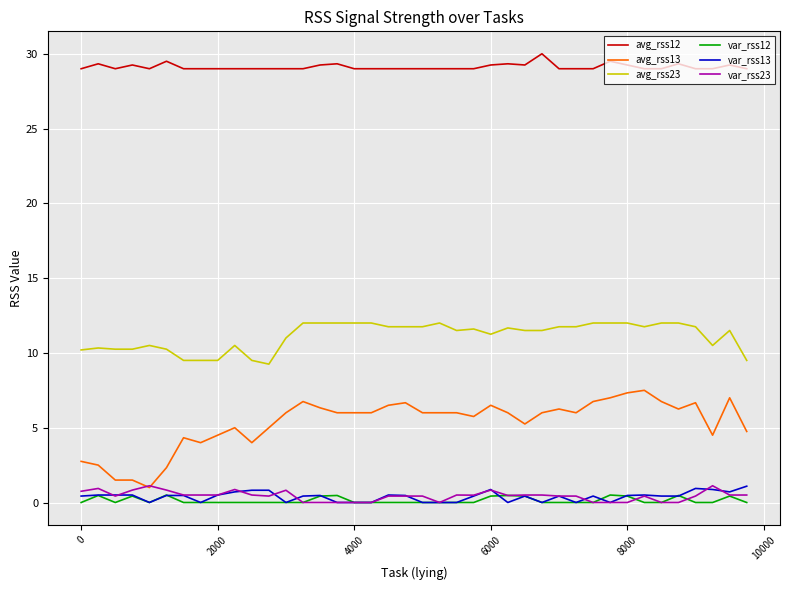

What is the sum of all avg_rss23 values?

445.3